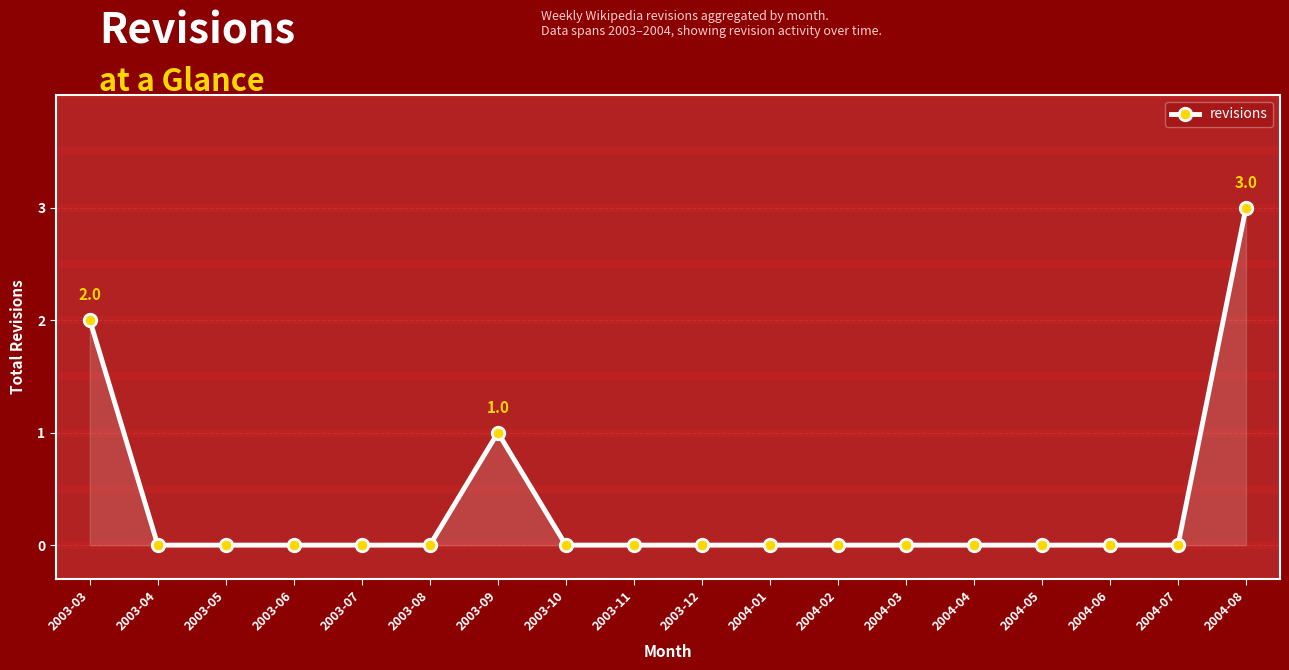

Is it true that the value at 2004-06 is 0?

True